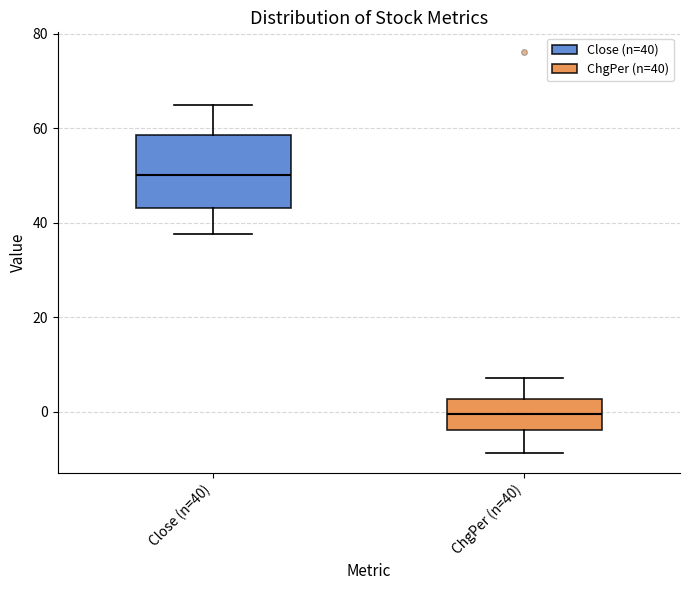

Where does the median line of the box for ChgPer (n=40) sit on the y-axis? The values are not printed on the chart, so give them approximately, as read against the axis.

0